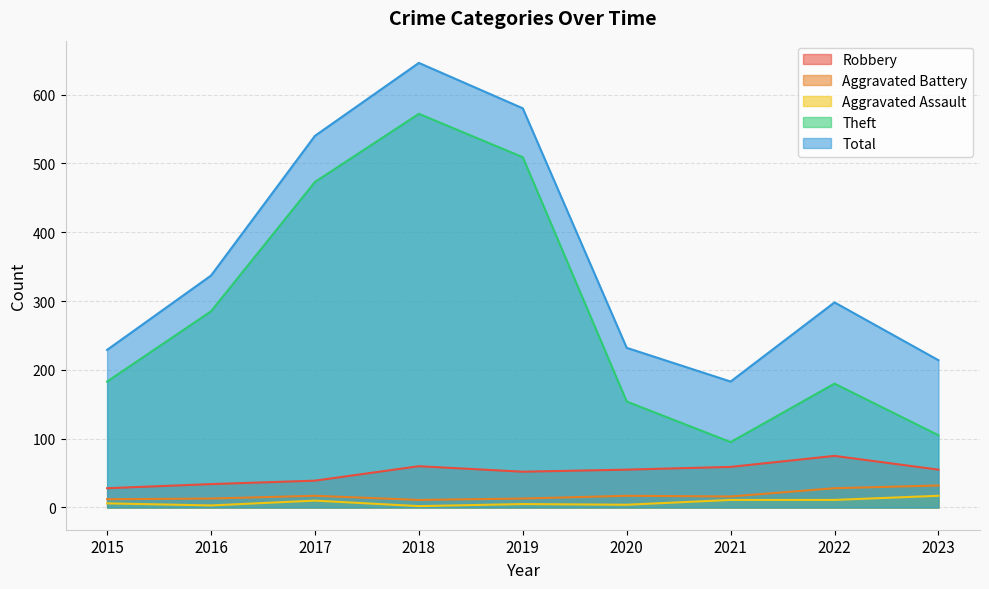

True or false: Aggravated Assault and Aggravated Battery cross at least once.

False